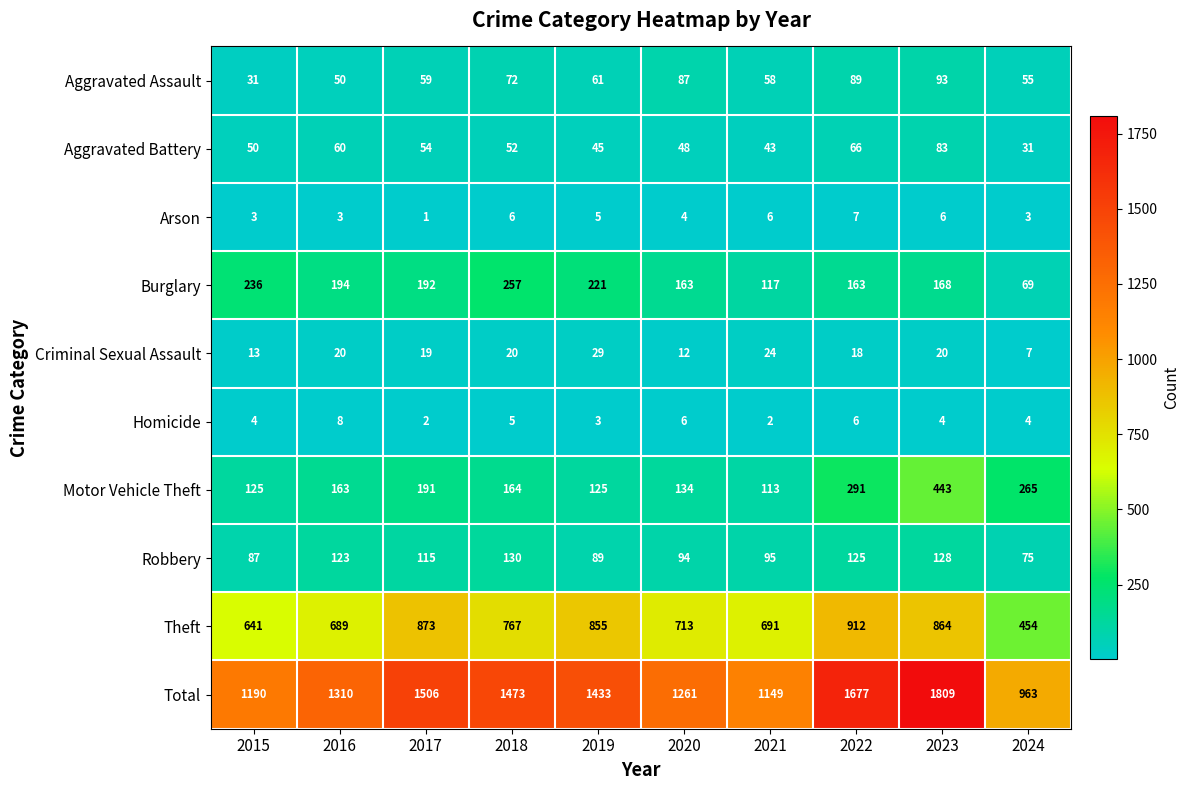

How many categories are shown in the chart?

10